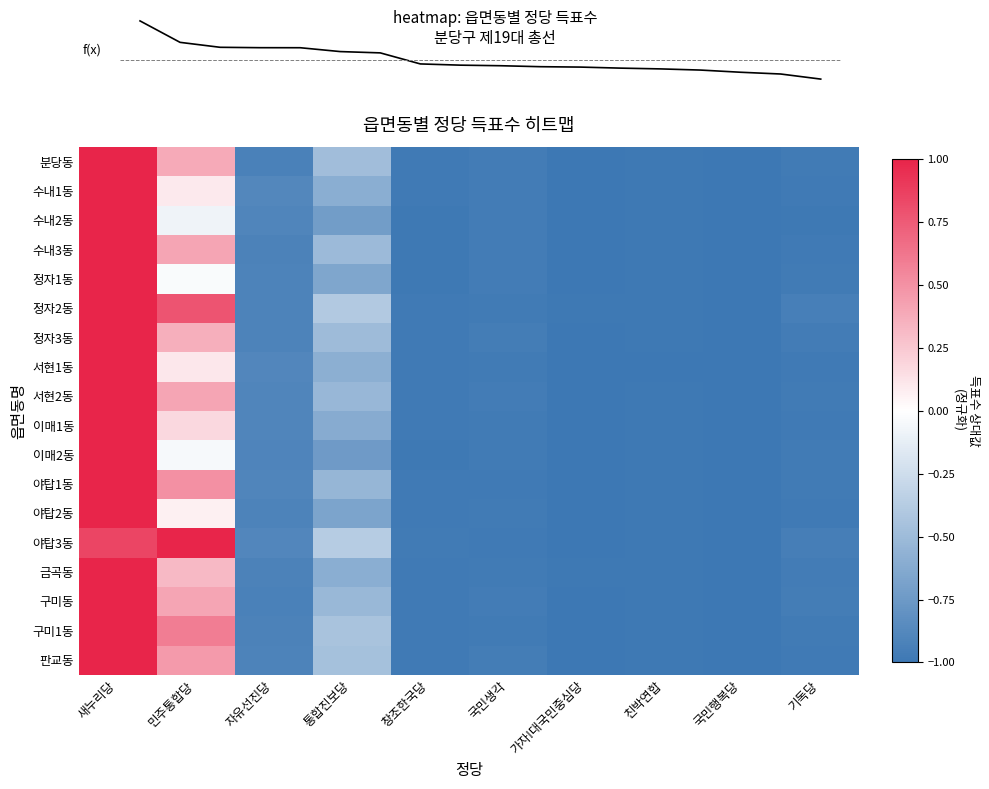

Which has a higher value, 기독당 or 새누리당?

새누리당